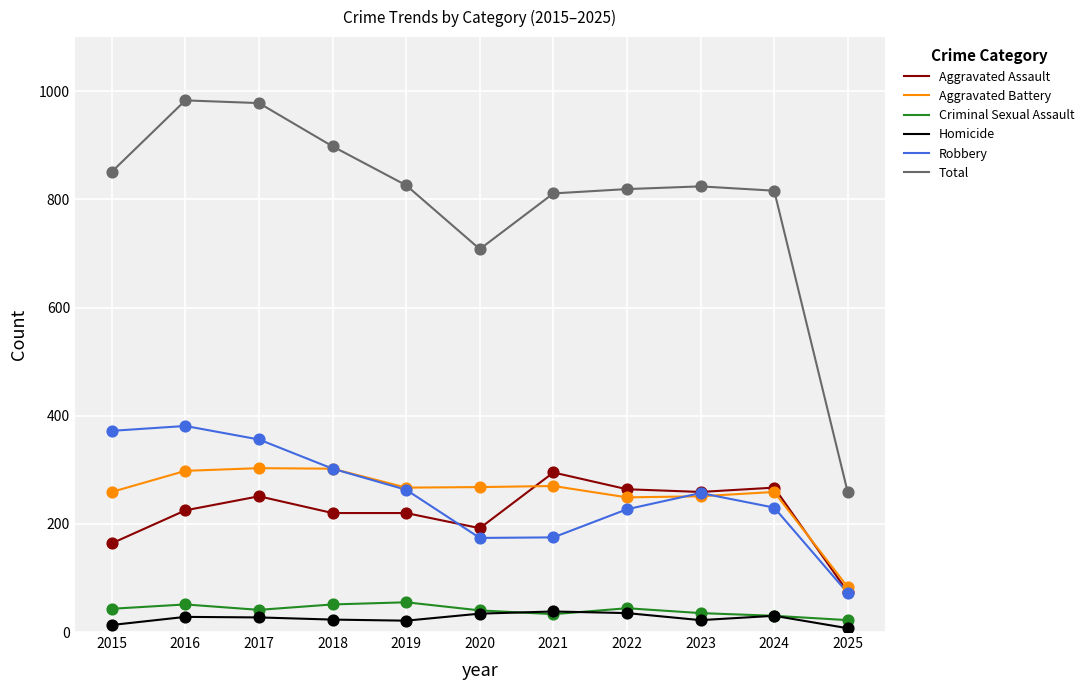

What is the total value across all series at 2024?

1632